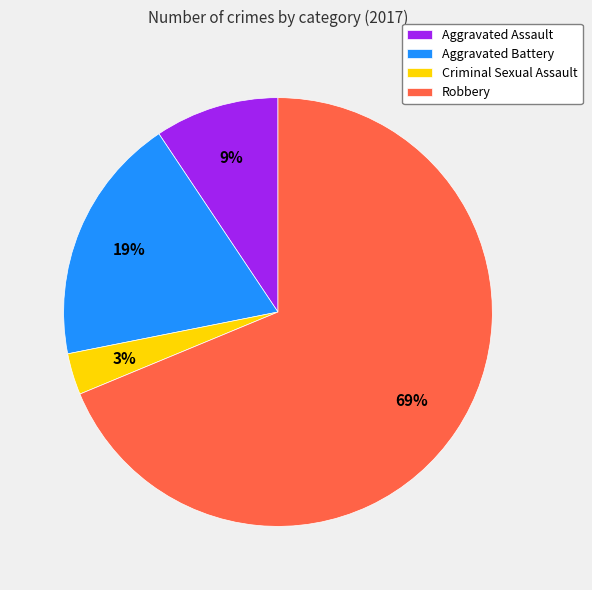

Is it true that Aggravated Battery is 13% of the pie?

False